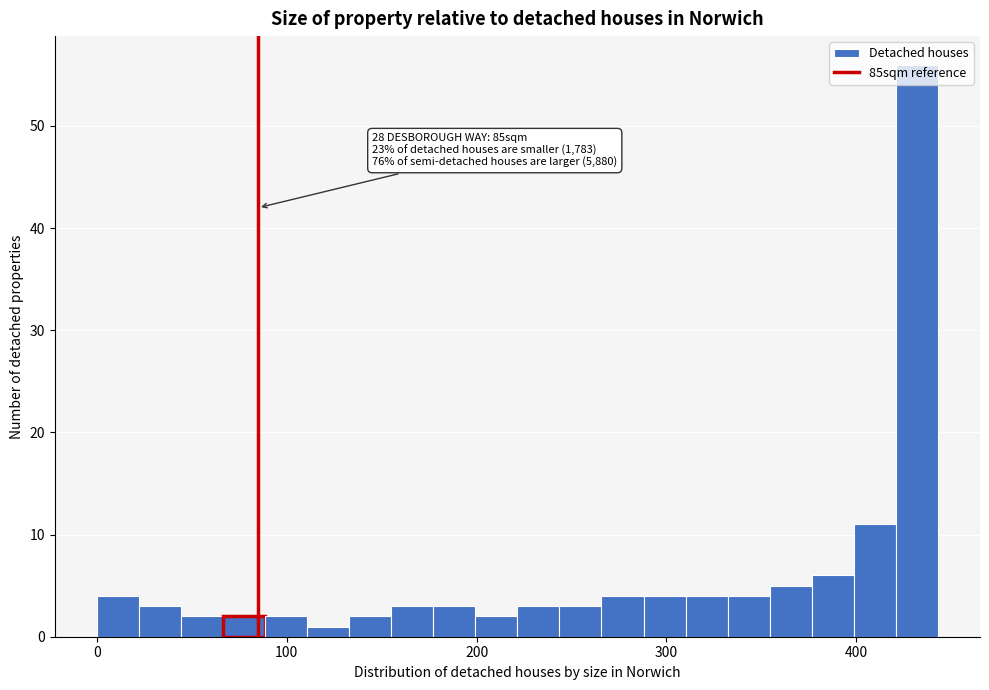

Around what value on the x-axis is the tallest bar? Give the approximate position of its centre, as read against the axis.

430